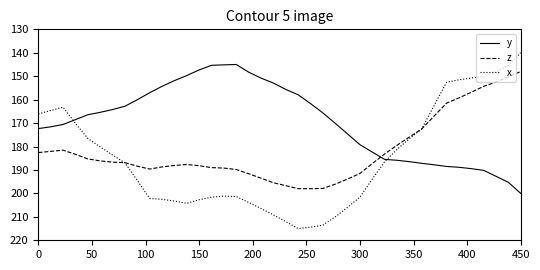

How many times do x and z cross each other?

2